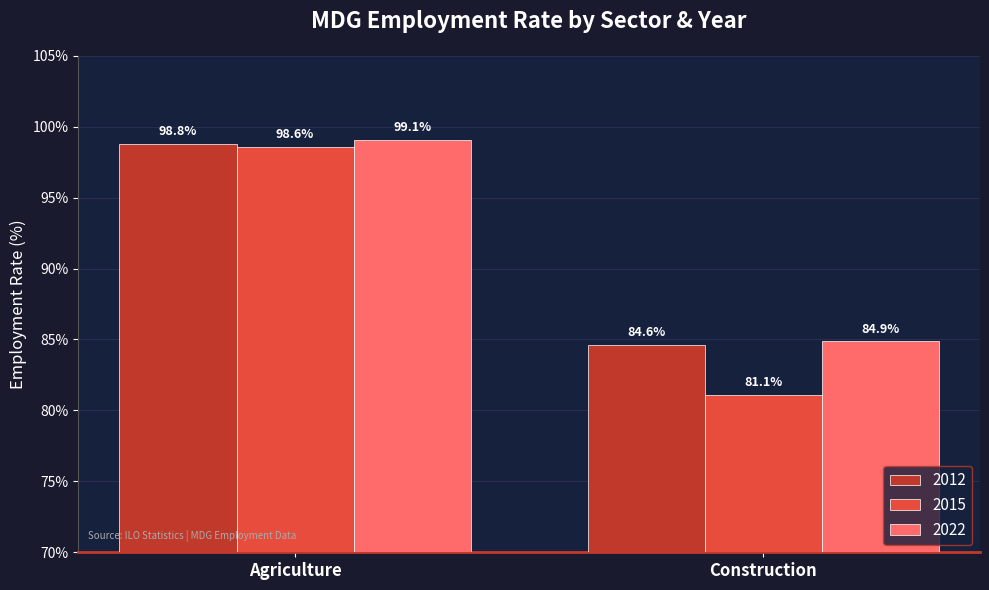

What is the difference between the highest and lowest values at Agriculture?

0.5